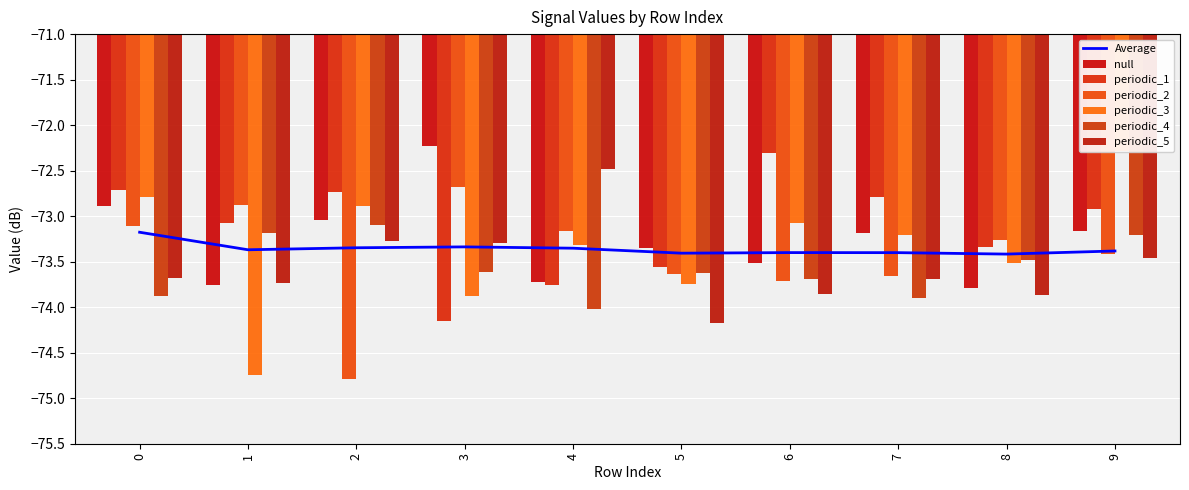

How many values in the periodic_5 series exceed -73?

1